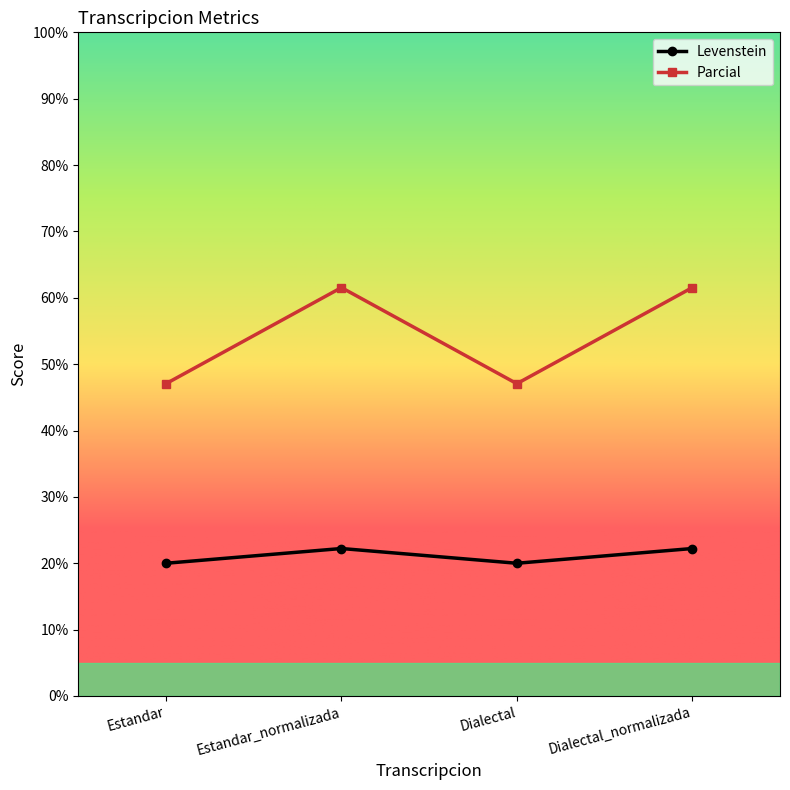

What position from the right is Dialectal?

2